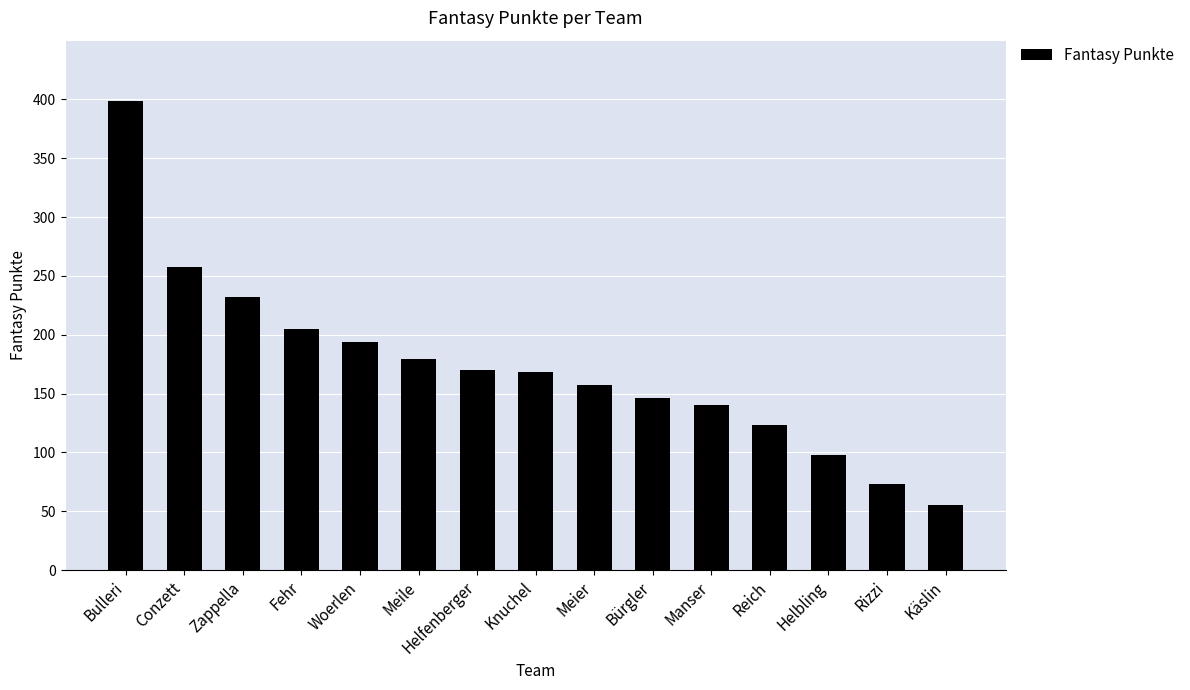

What is the sum of all values?

2597